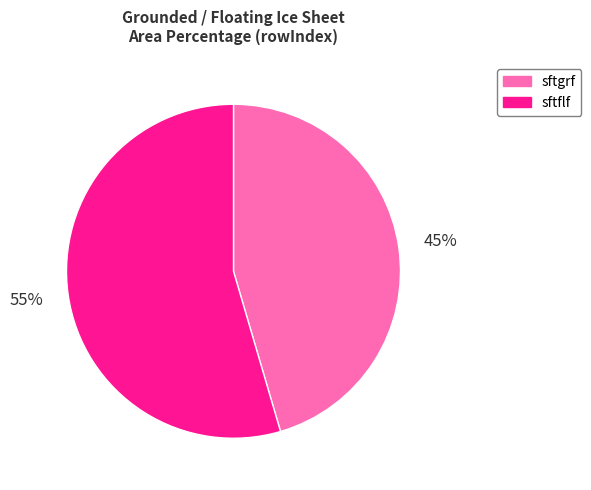

How many slices are in this pie chart?

2